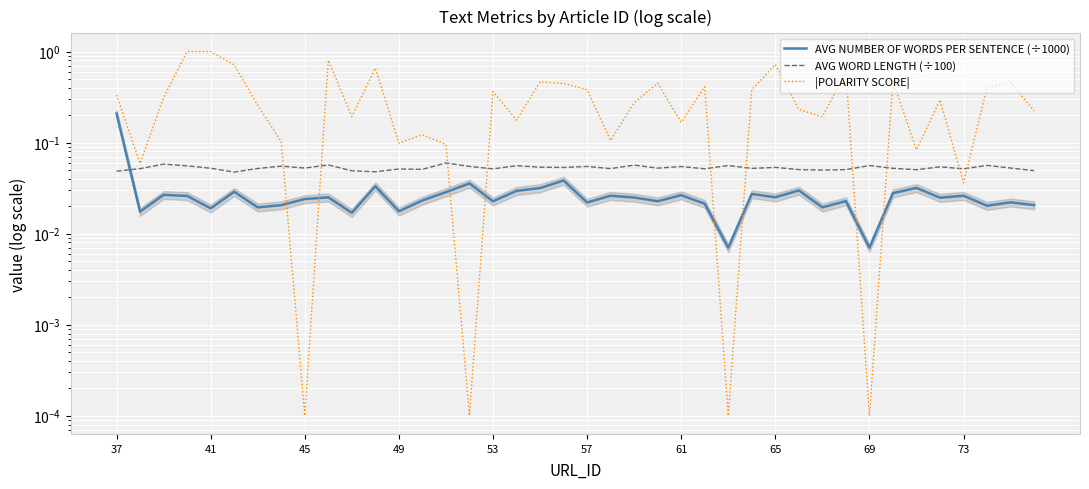

True or false: |POLARITY SCORE| has a value of 0.2 at 65.

False